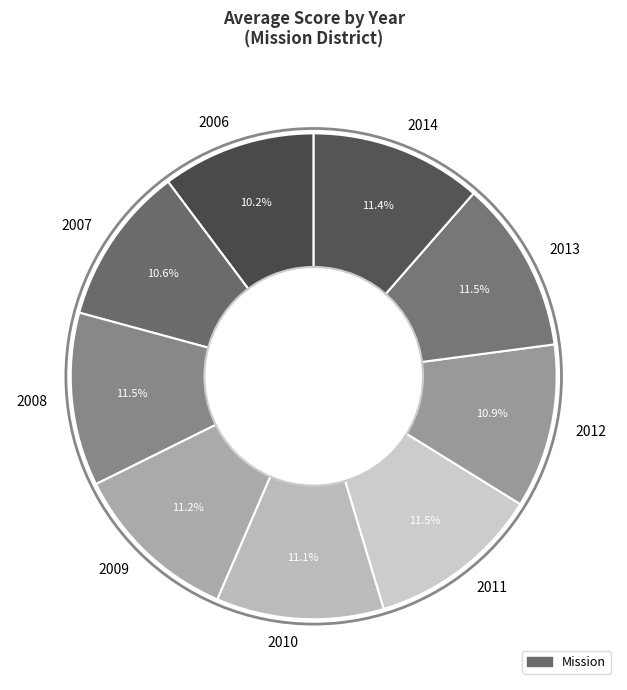

Does any single category account for the majority?

No